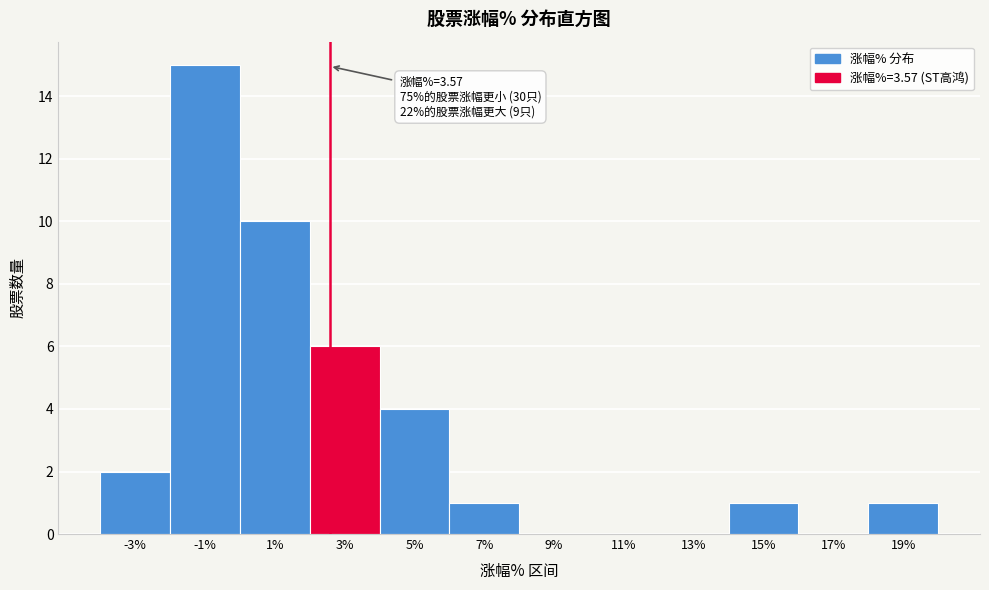

Reading left to right, transcribe all the data shown in this chart.

-3%=2	-1%=15	1%=10	3%=6	5%=4	7%=1	9%=0	11%=0	13%=0	15%=1	17%=0	19%=1